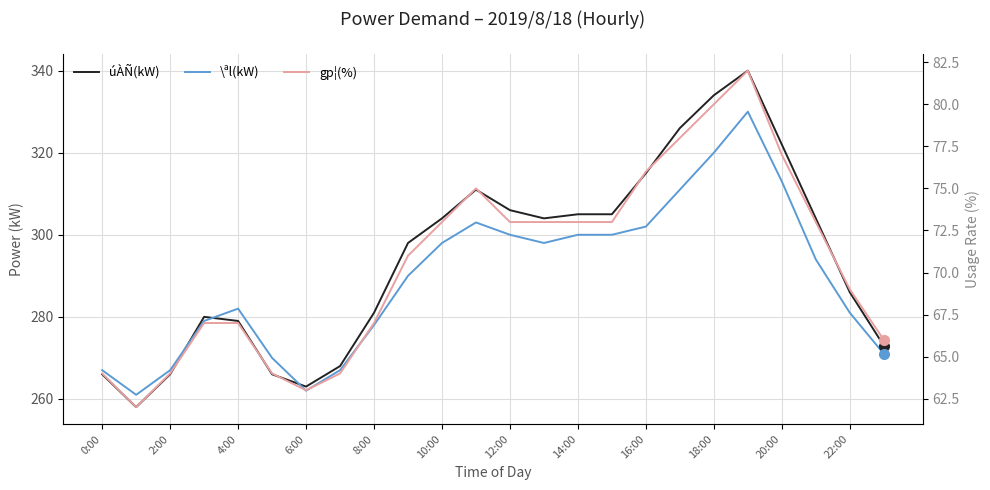

Which has a higher value, 20:00 or 6:00?

20:00